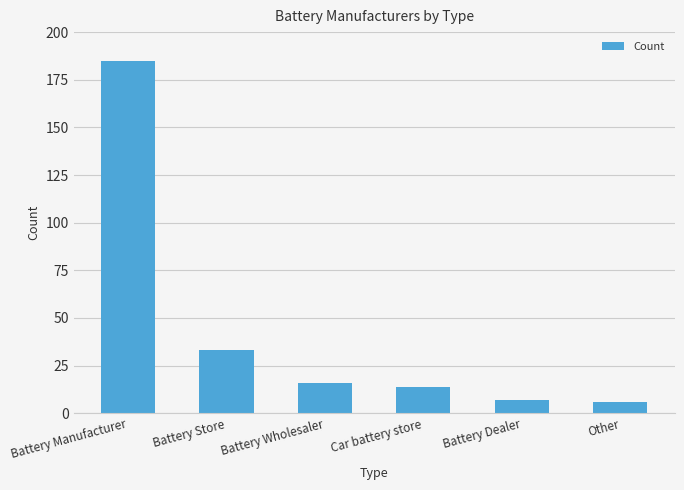

Reading left to right, transcribe all the data shown in this chart.

185	33	16	14	7	6